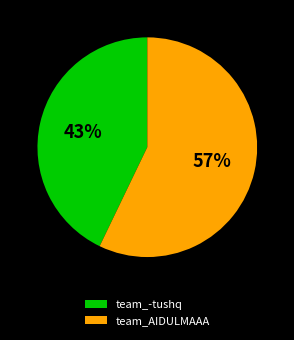

Do team_-tushq and team_AIDULMAAA together represent more than half of the pie?

Yes